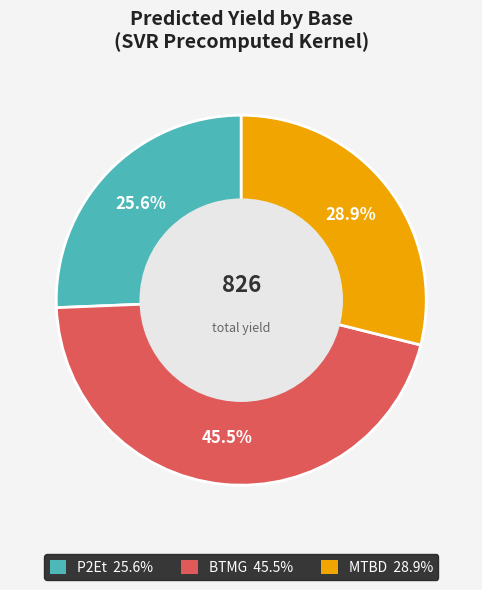

Combined, do P2Et 25.6% and MTBD 28.9% account for over 50%?

Yes